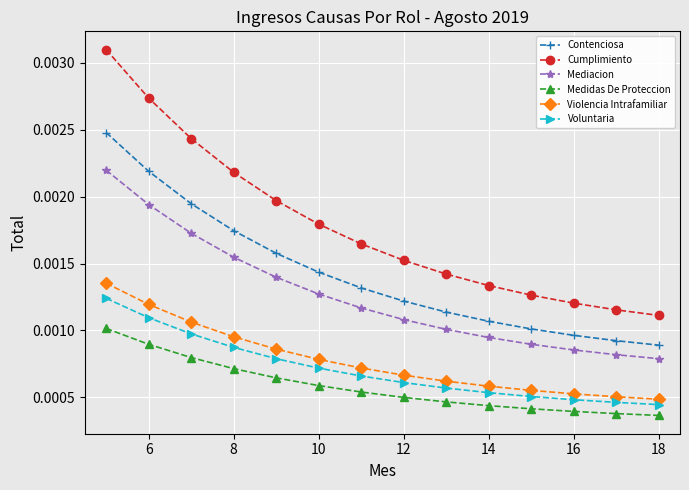

True or false: Voluntaria has more than 2 interior local peaks.

False